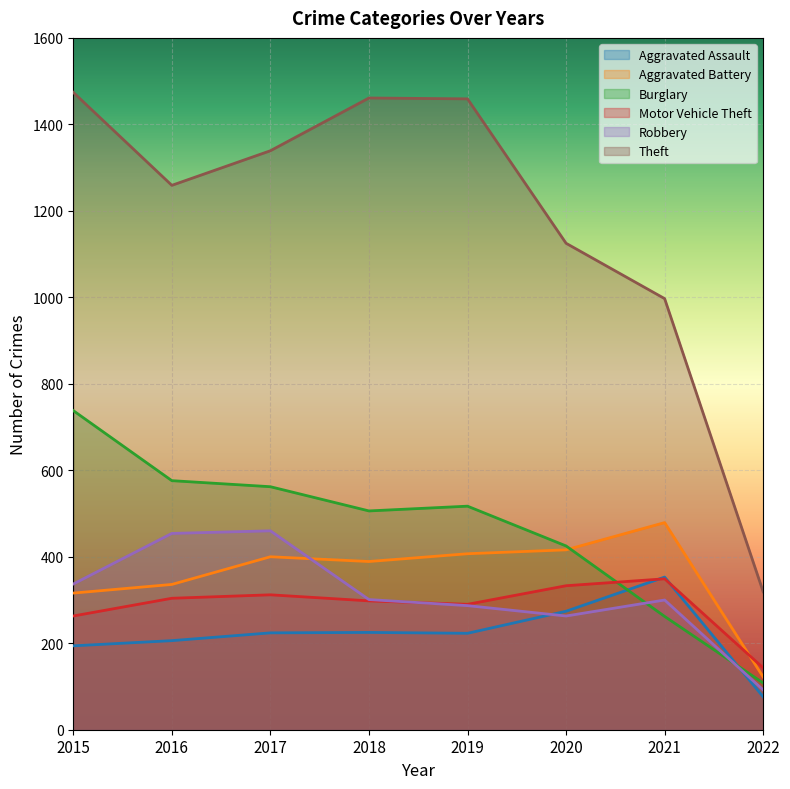

What is the difference between the Burglary values at 2020 and 2015?

313